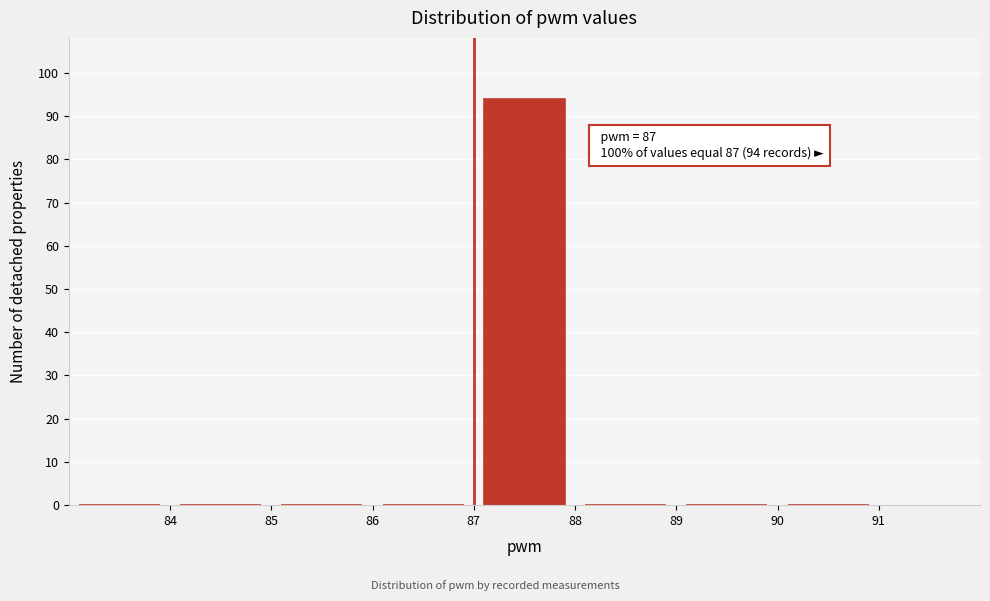

Which range on the x-axis has the tallest bar?

87 to 88